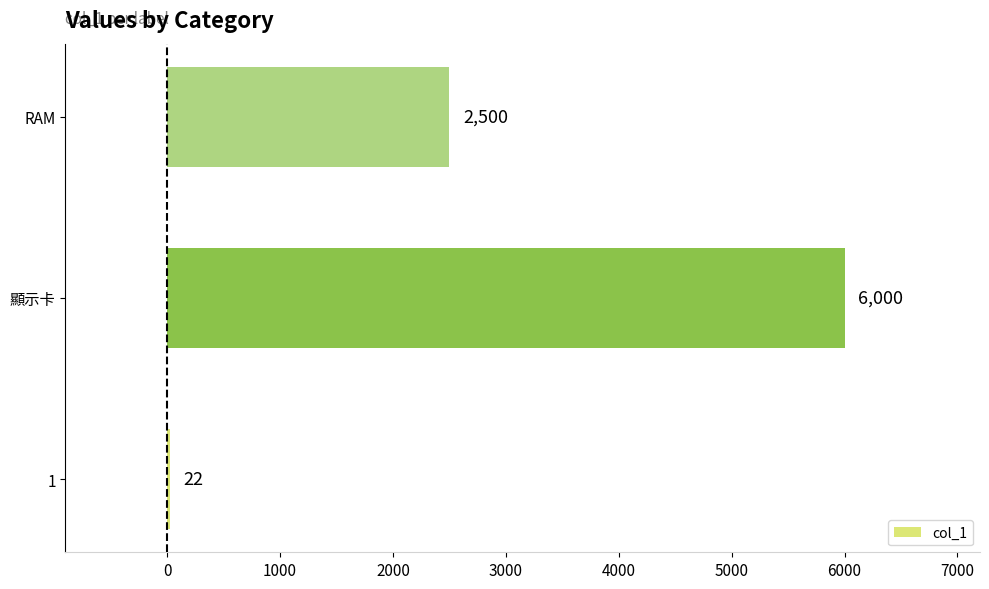

What is the sum of all values?

8522